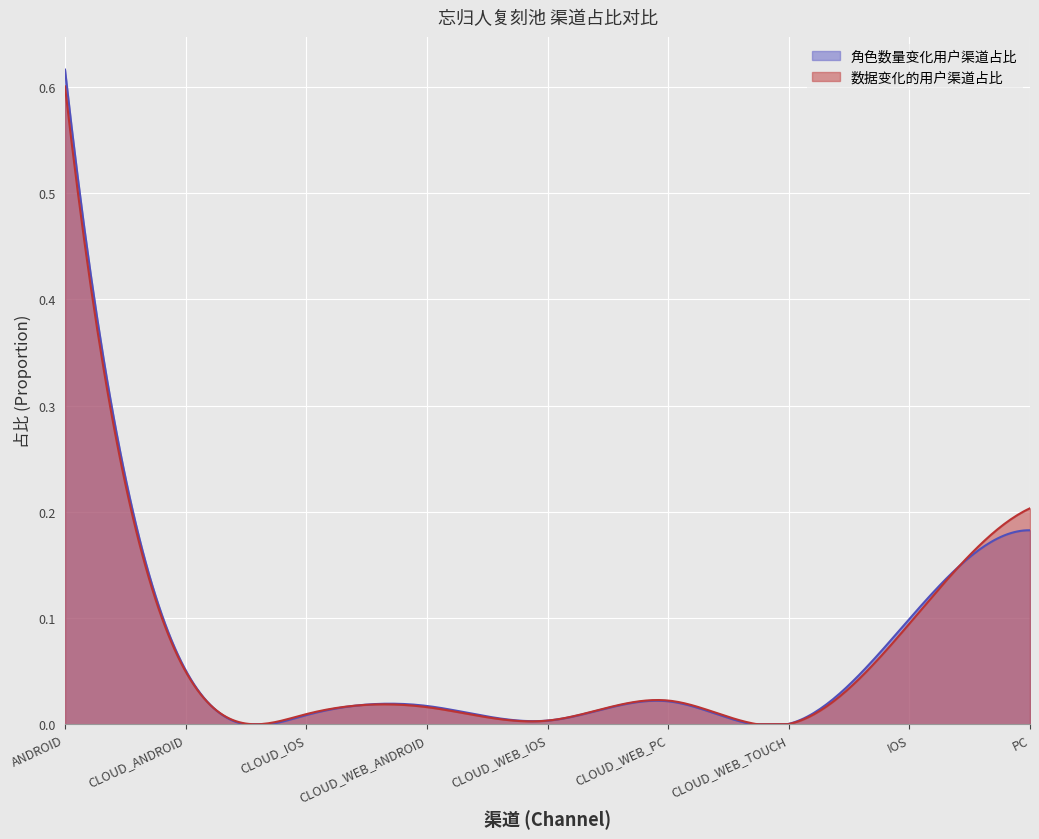

The value of 数据变化的用户渠道占比 at ANDROID is 0.2. True or false?

False